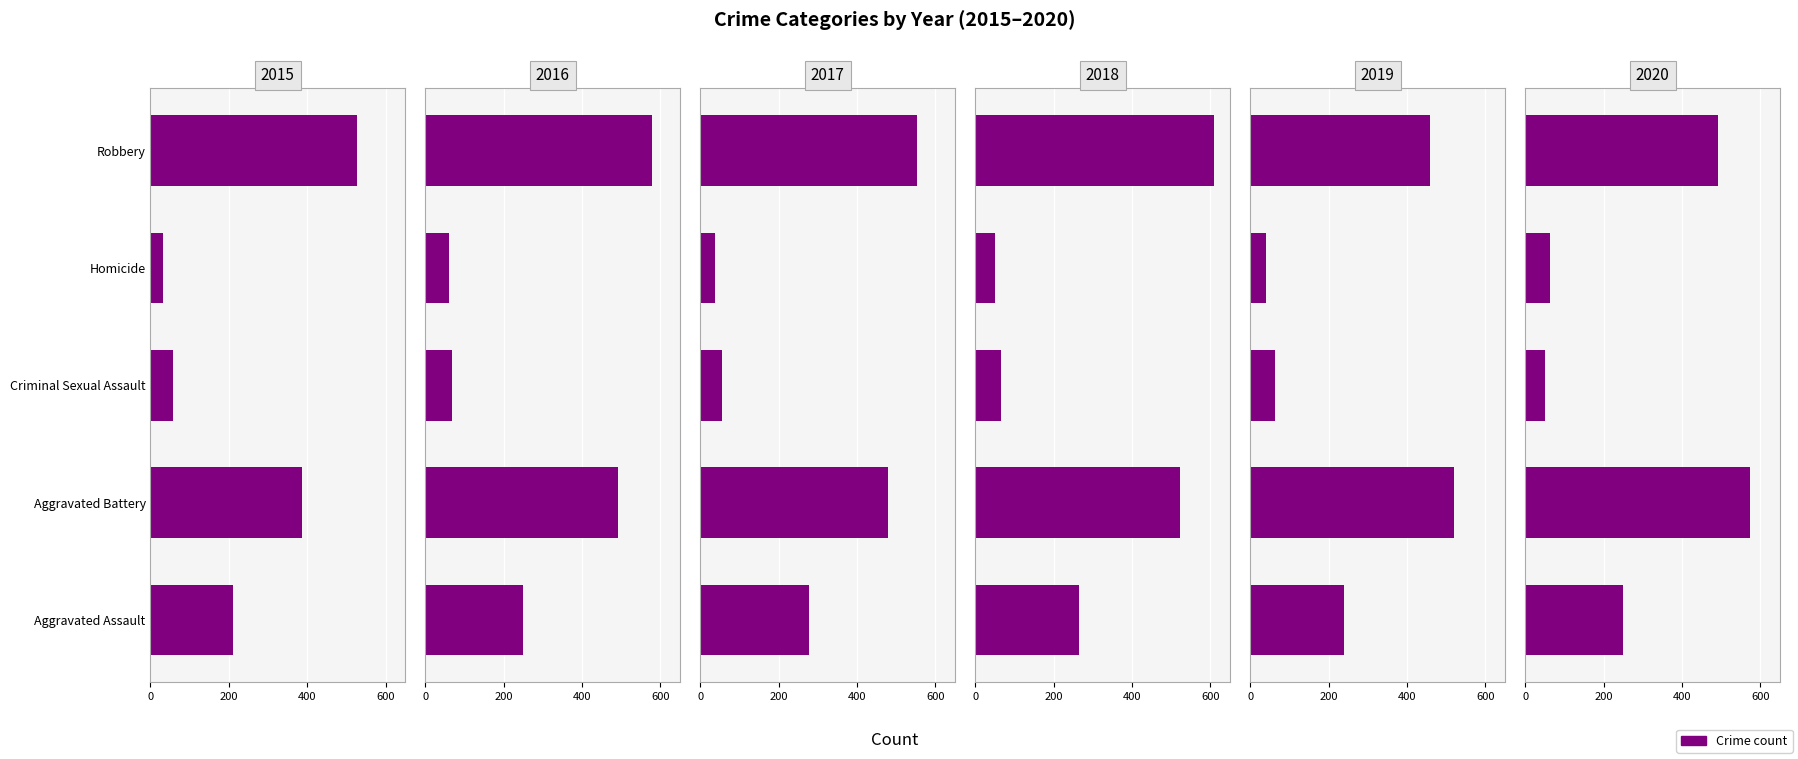

How many categories are shown in the chart?

5